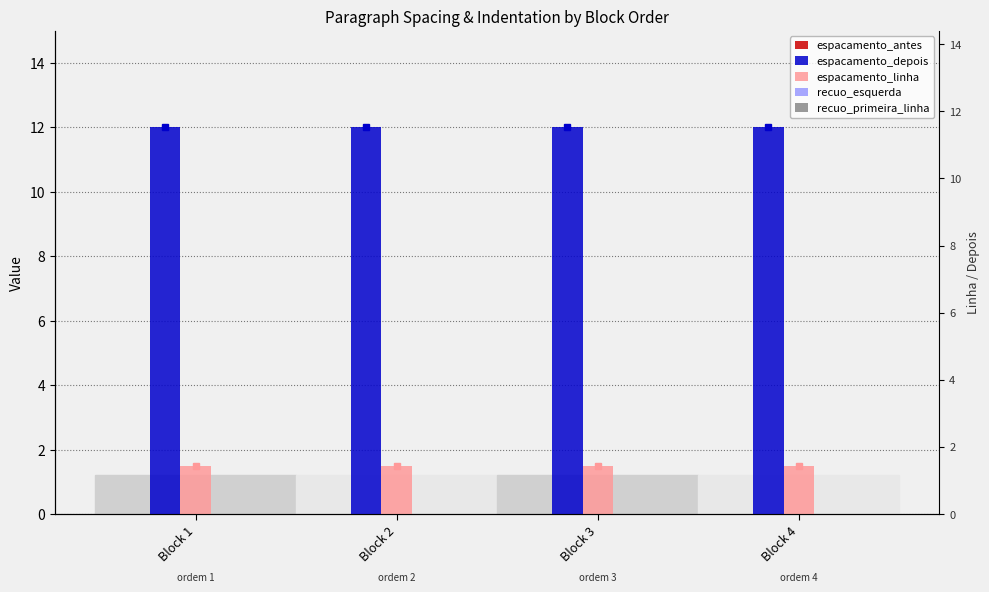

Which series has the widest spread of values?

espacamento_antes